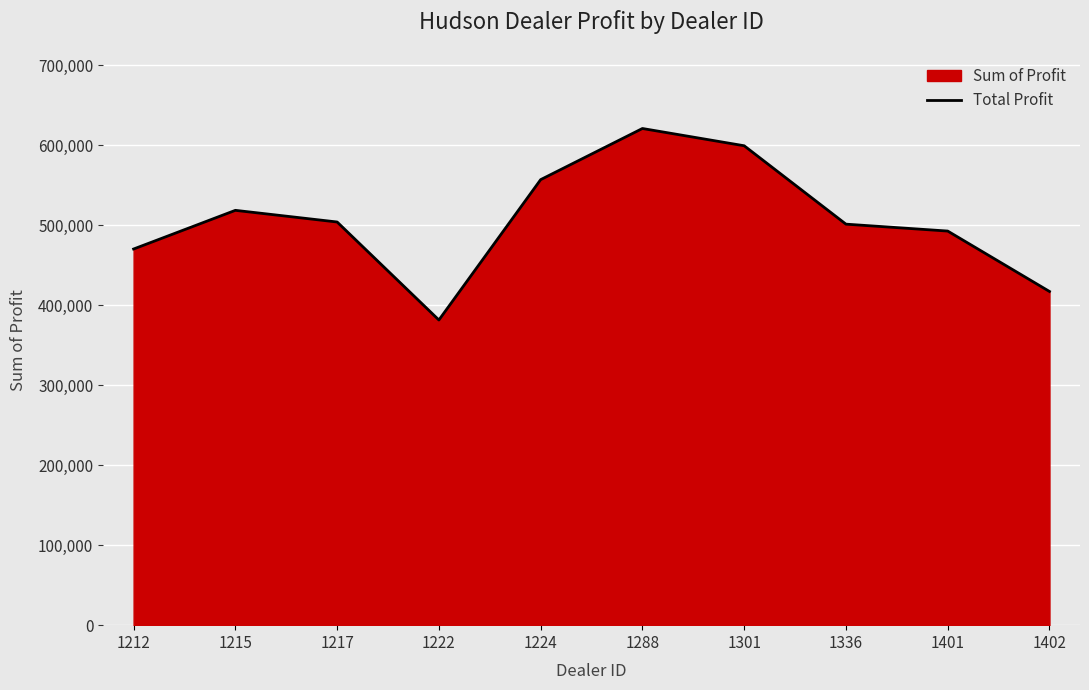

What is the difference between the values at 1217 and 1212?

33782.2